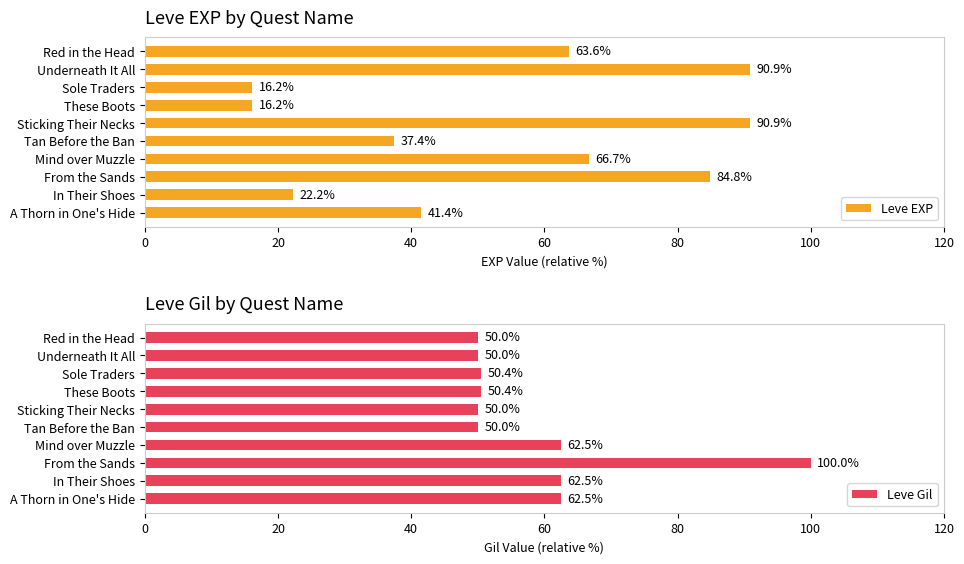

What is the highest value of the Leve Gil series?

100.0